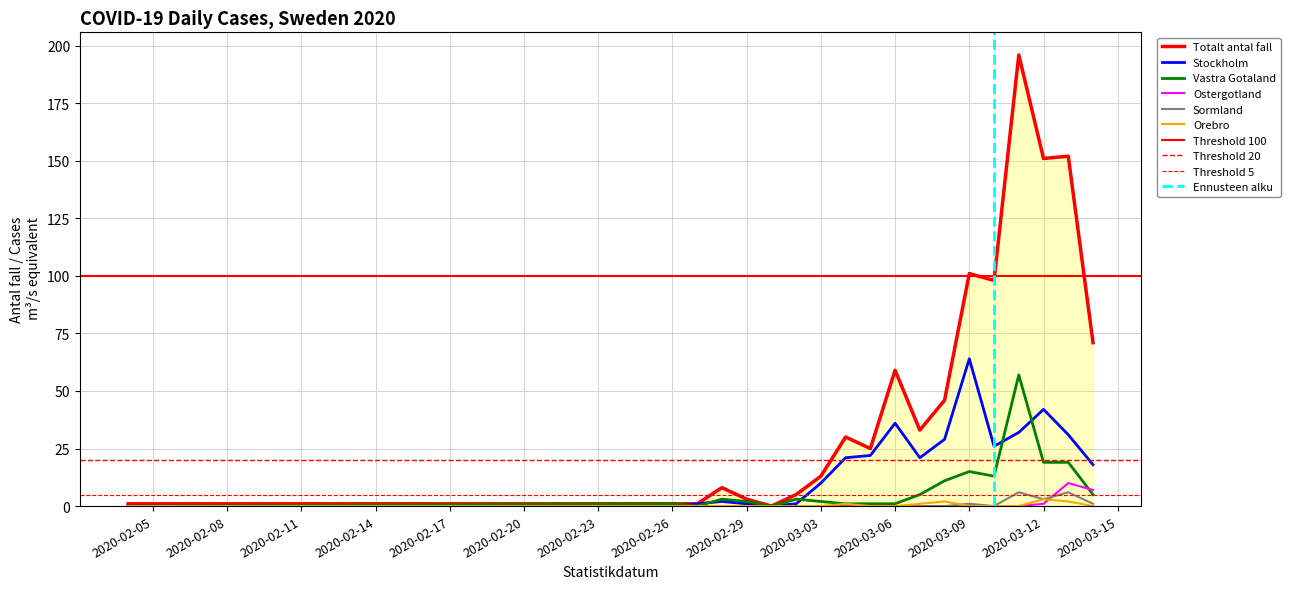

Where is the first local maximum for Orebro?

2020-03-04